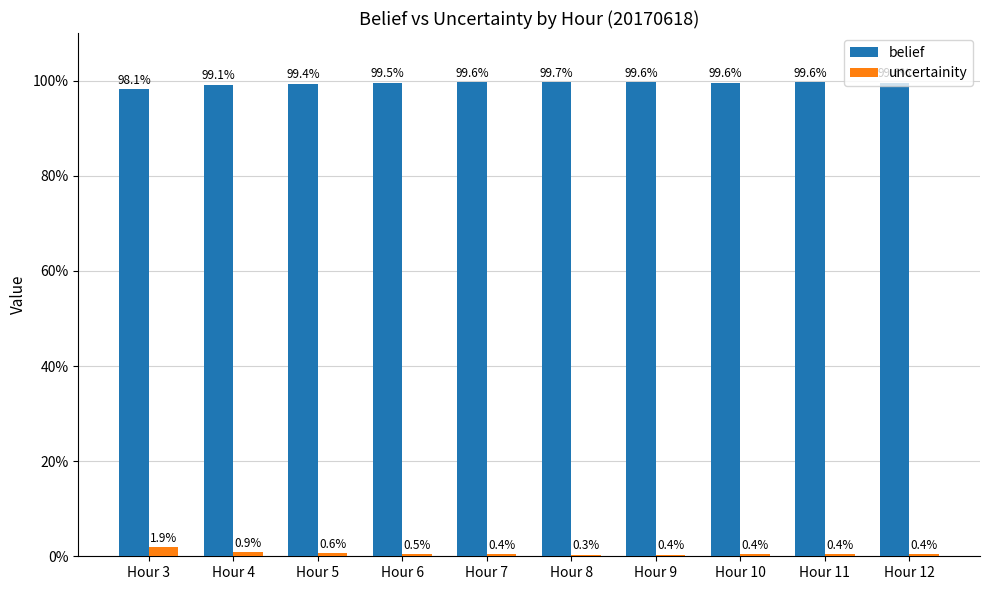

Are the bars grouped side by side (vs. stacked)?

Yes